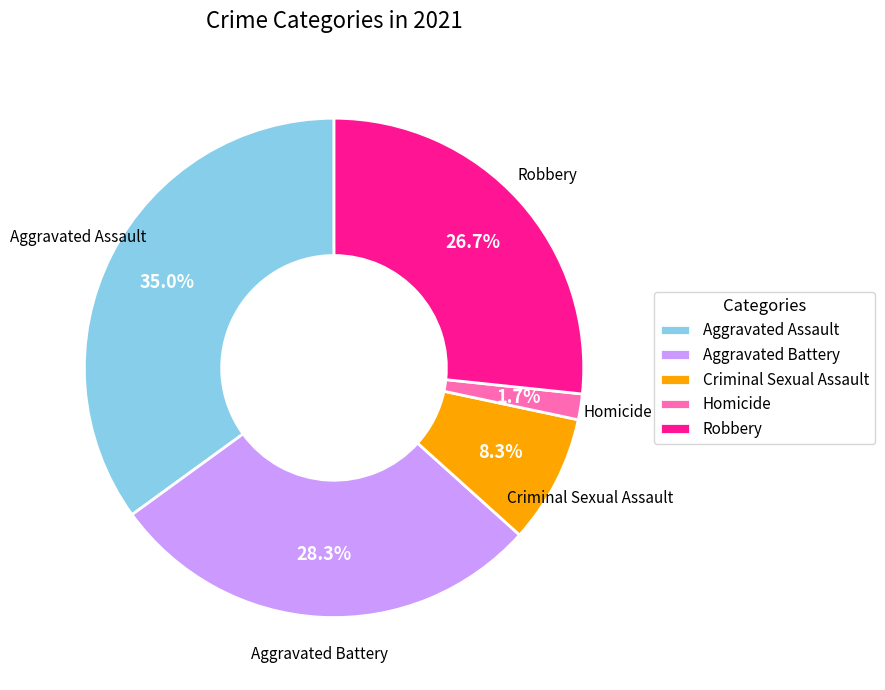

Is there any slice that represents more than half of the pie?

No